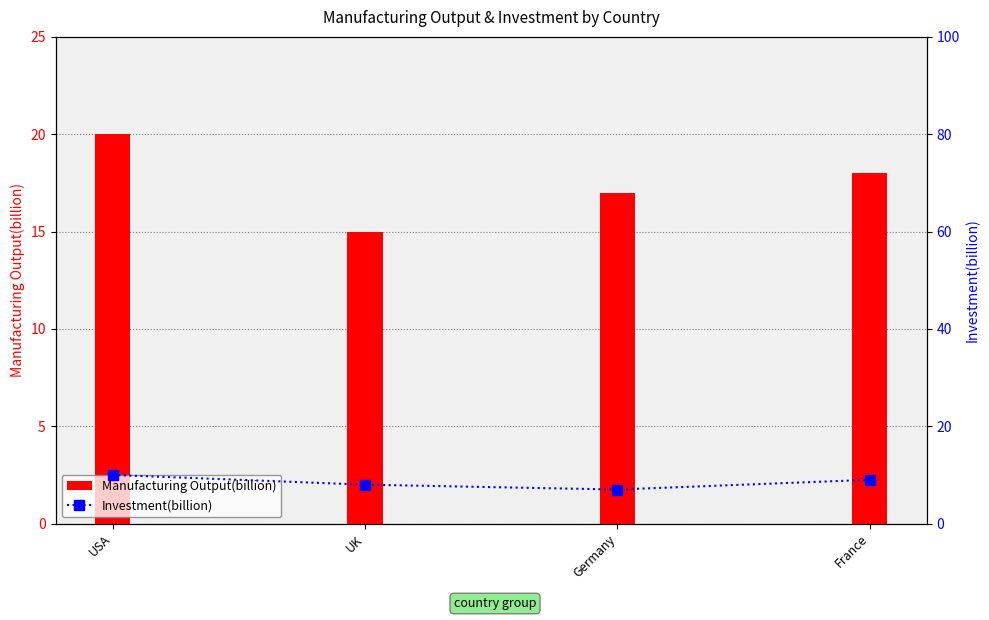

What is the difference between the Manufacturing Output(billion) values at UK and USA?

5